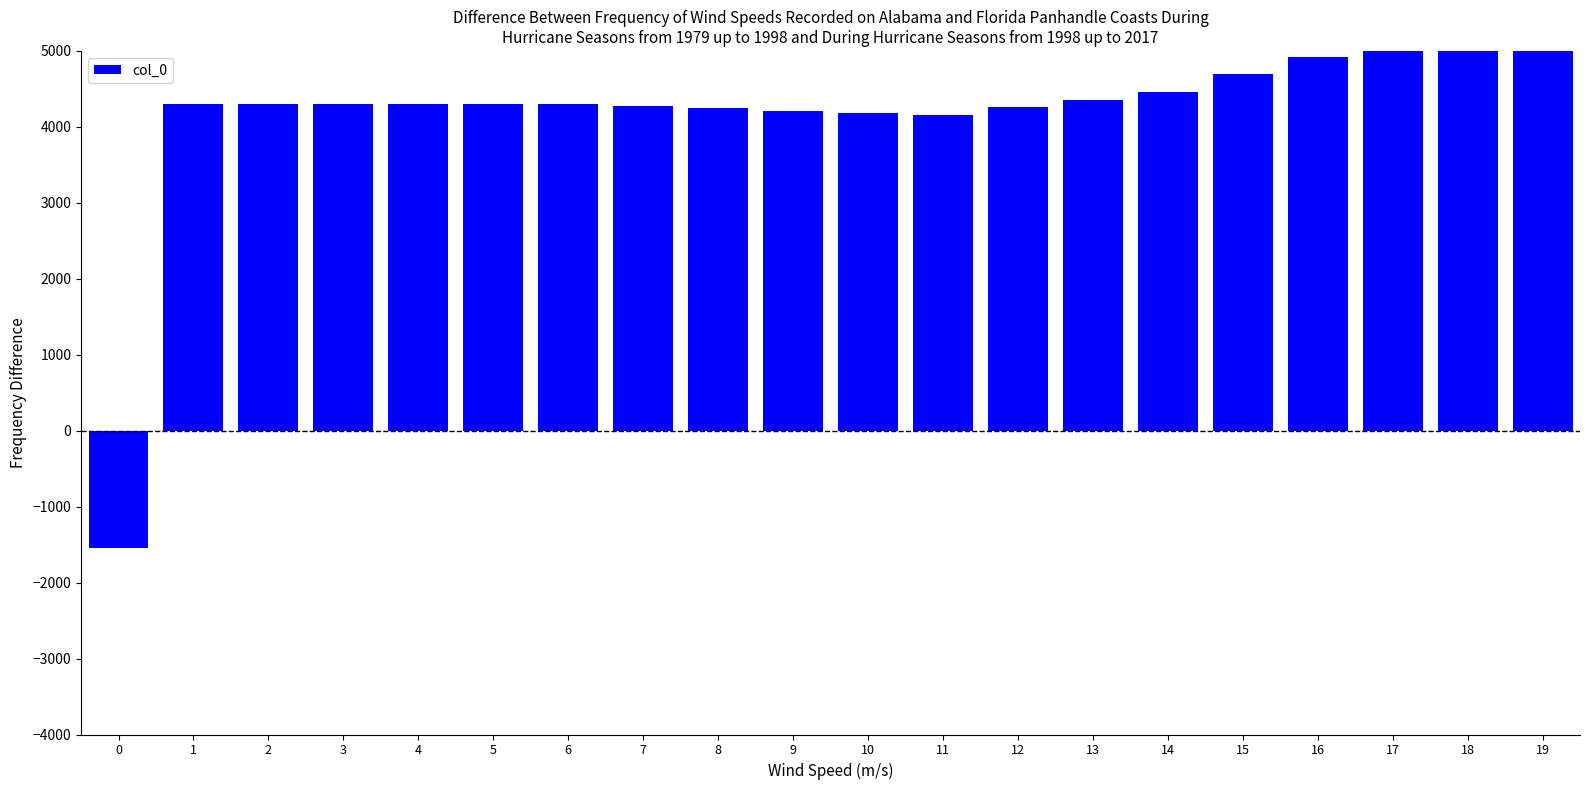

List the labels in order of value, smallest first.

0, 11, 10, 9, 8, 12, 7, 1, 2, 3, 4, 5, 6, 13, 14, 15, 16, 17, 18, 19